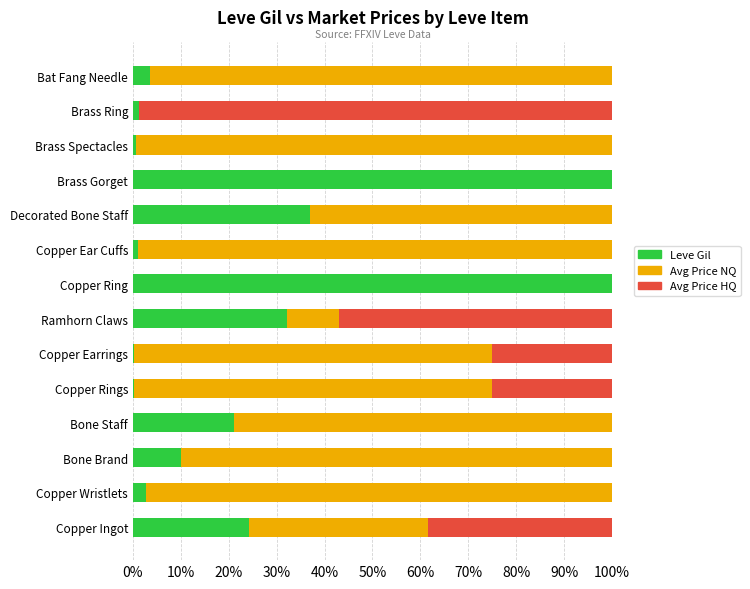

True or false: Leve Gil has a value of 10.0 at Bone Brand.

True